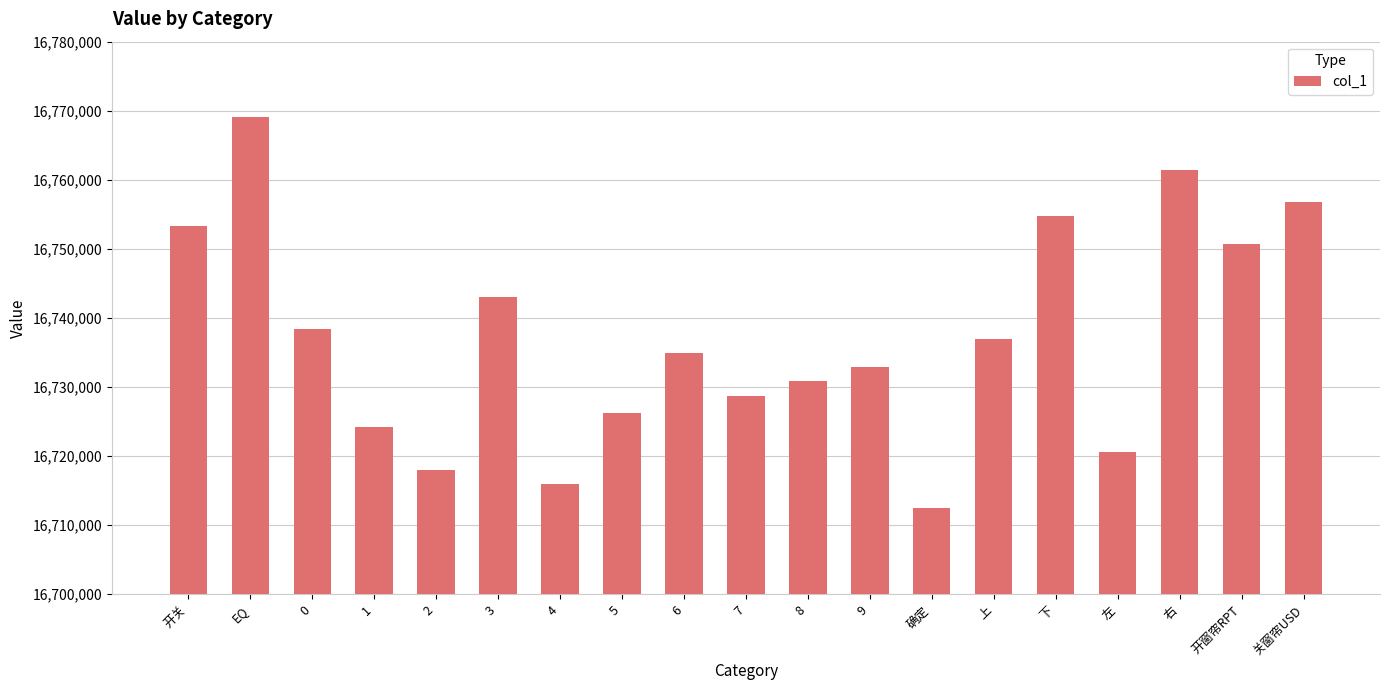

Which category has the lowest value across all series?

确定